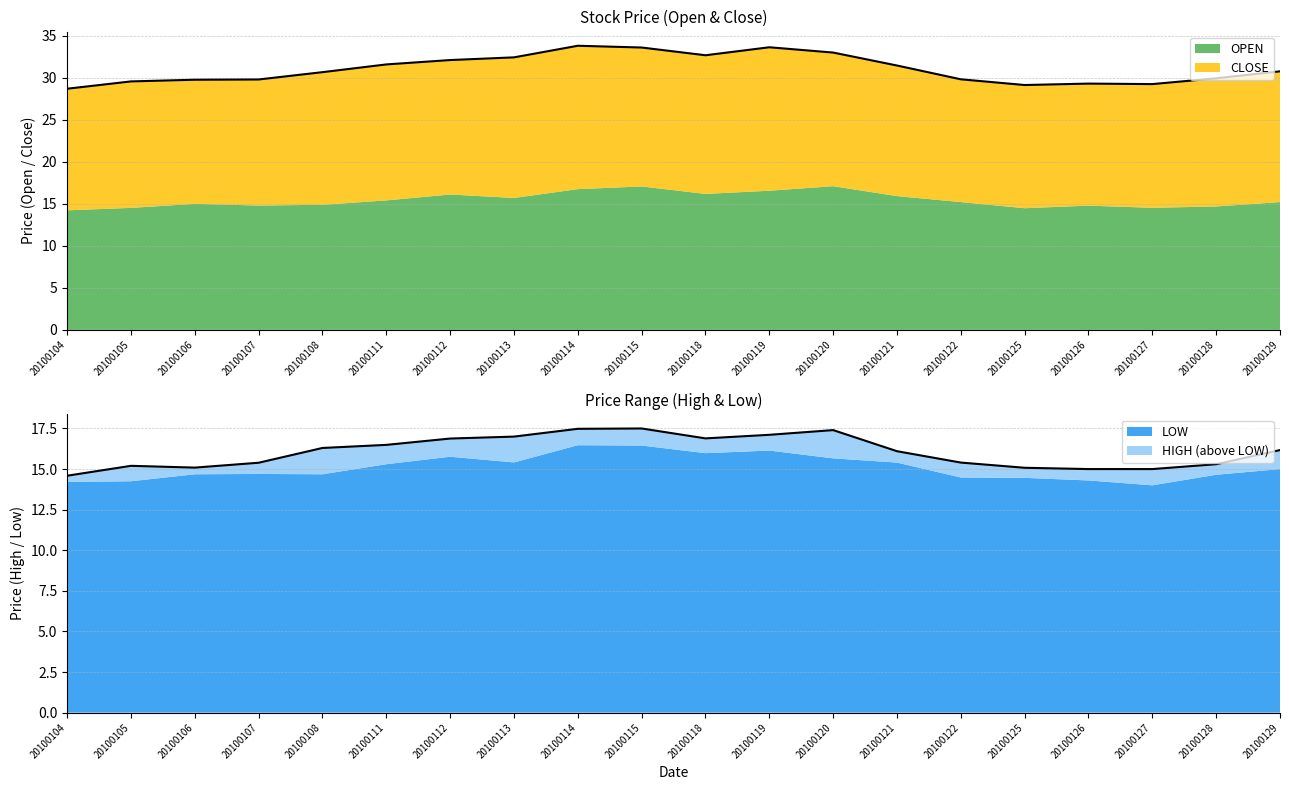

What is the difference between the HIGH (line) values at 20100108 and 20100115?

1.2